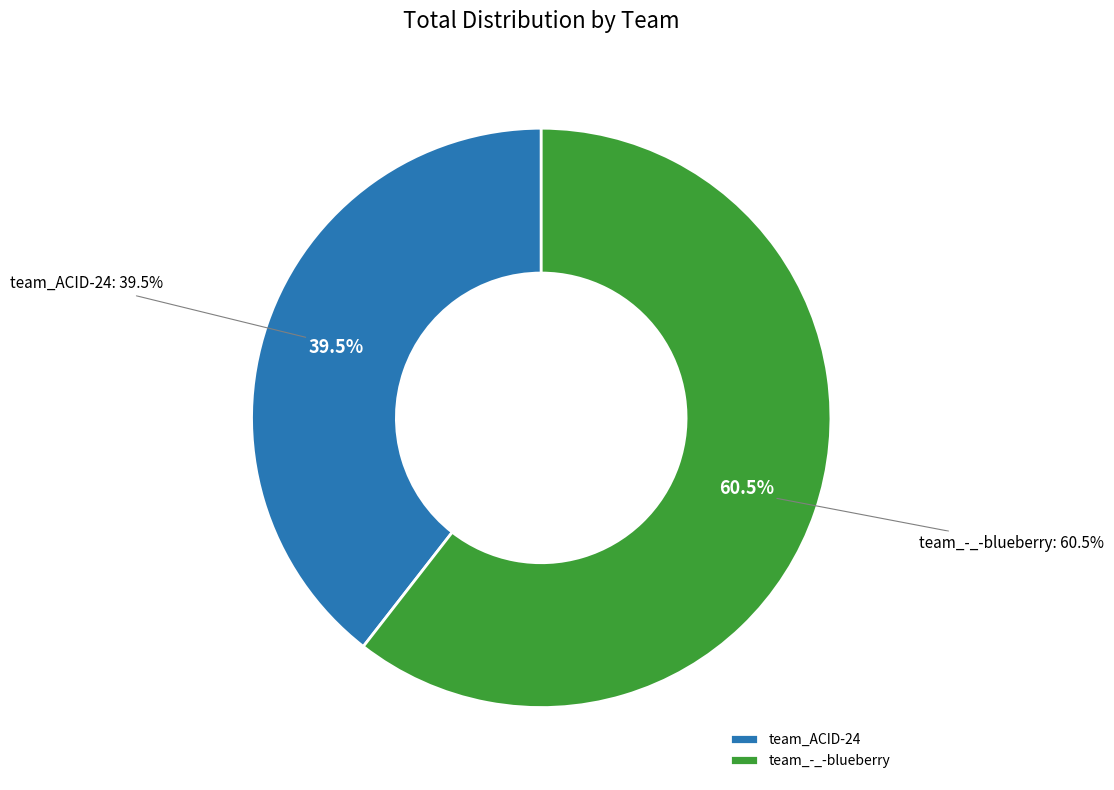

What is the ratio of the value at team_-_-blueberry to the value at team_ACID-24?

1.5